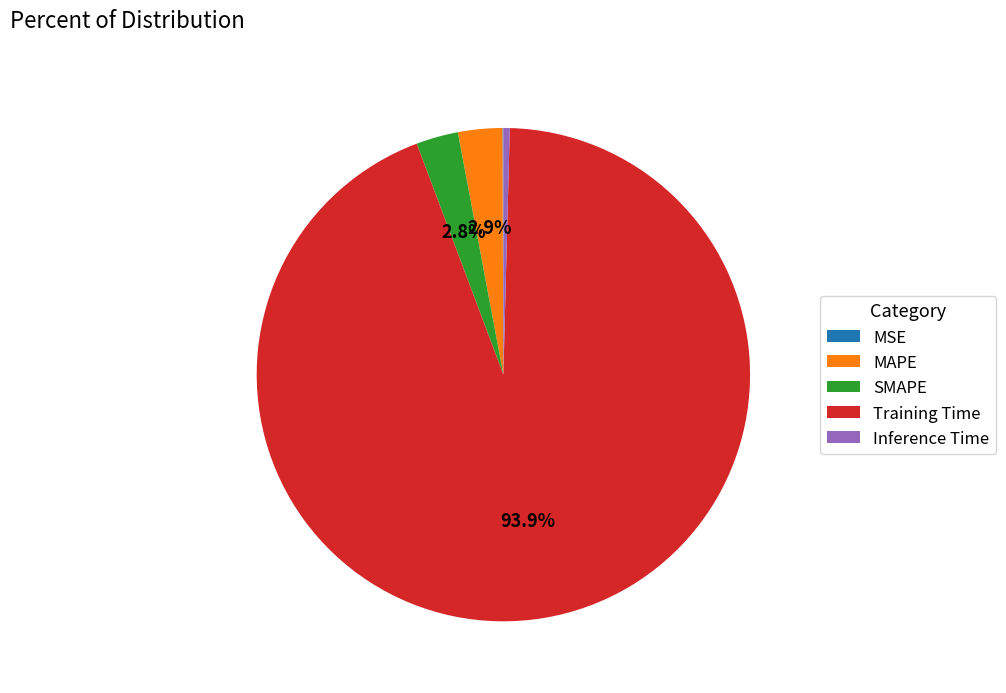

What is the largest slice in the pie chart?

Training Time